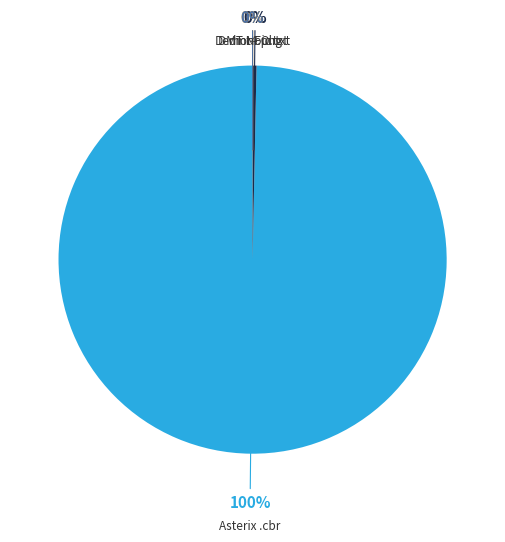

True or false: Asterix .cbr accounts for 100% of the total.

True